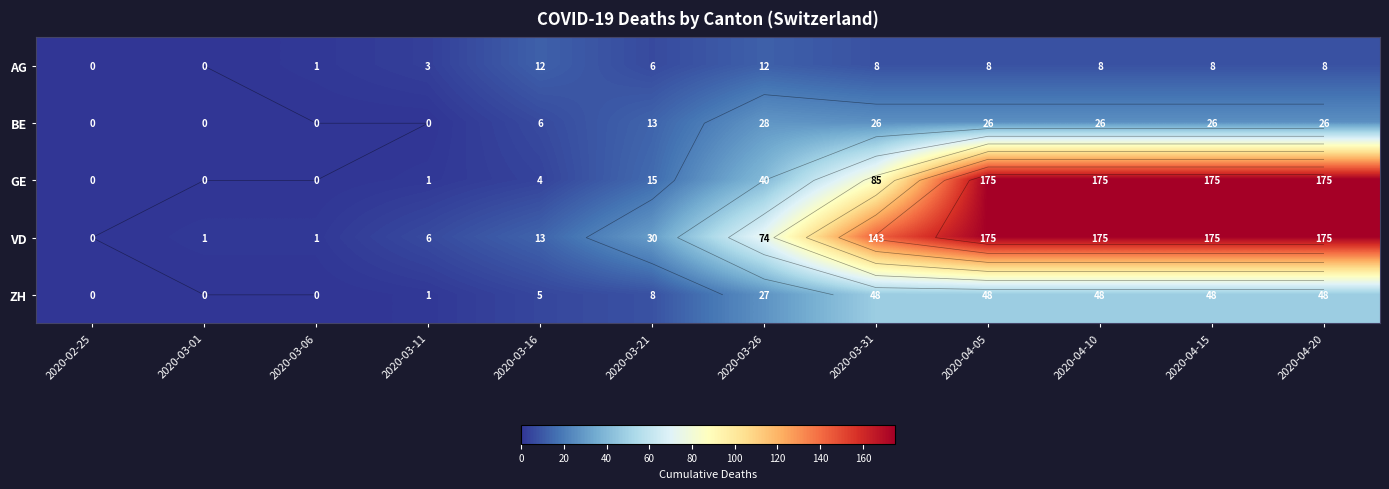

What is the sum of the VD values at 2020-03-01 and 2020-03-06?

2